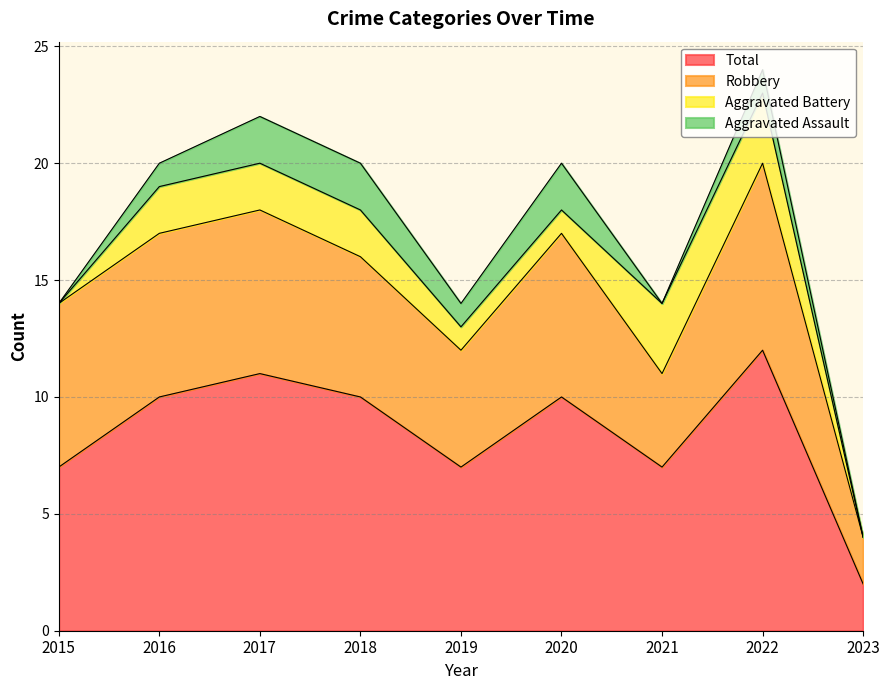

List the series in order of their peak value, lowest first.

Aggravated Assault, Aggravated Battery, Robbery, Total